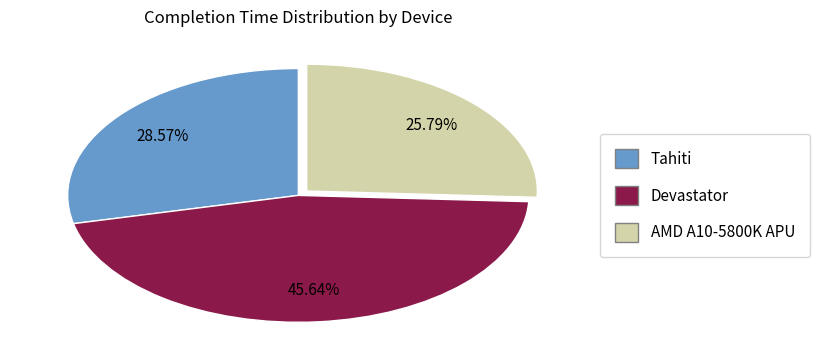

Is there any slice that represents more than half of the pie?

No